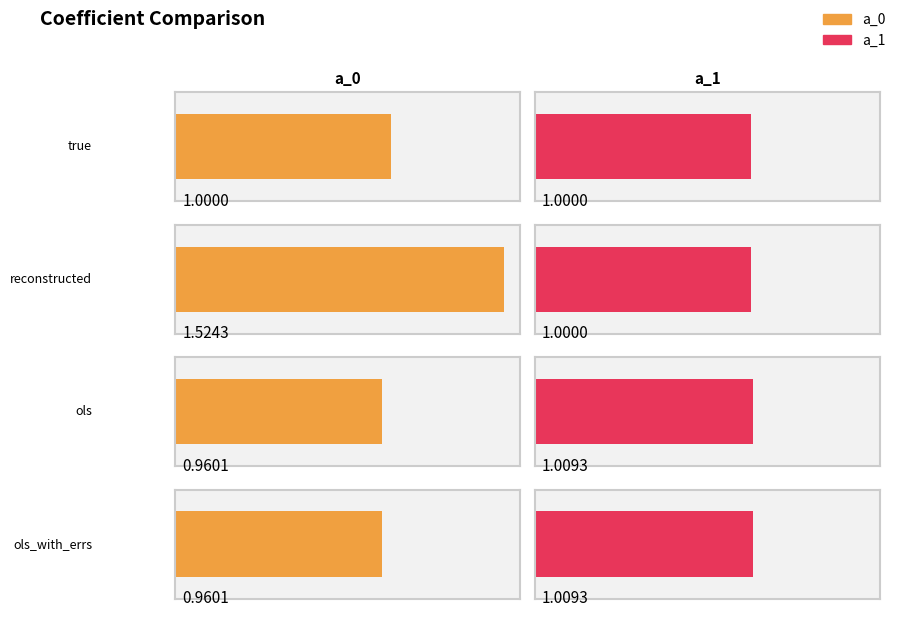

Reading left to right, extract all data points from this chart.

a_0: true=1.0	reconstructed=1.5	ols=1.0	ols_with_errs=1.0
a_1: true=1.0	reconstructed=1.0	ols=1.0	ols_with_errs=1.0